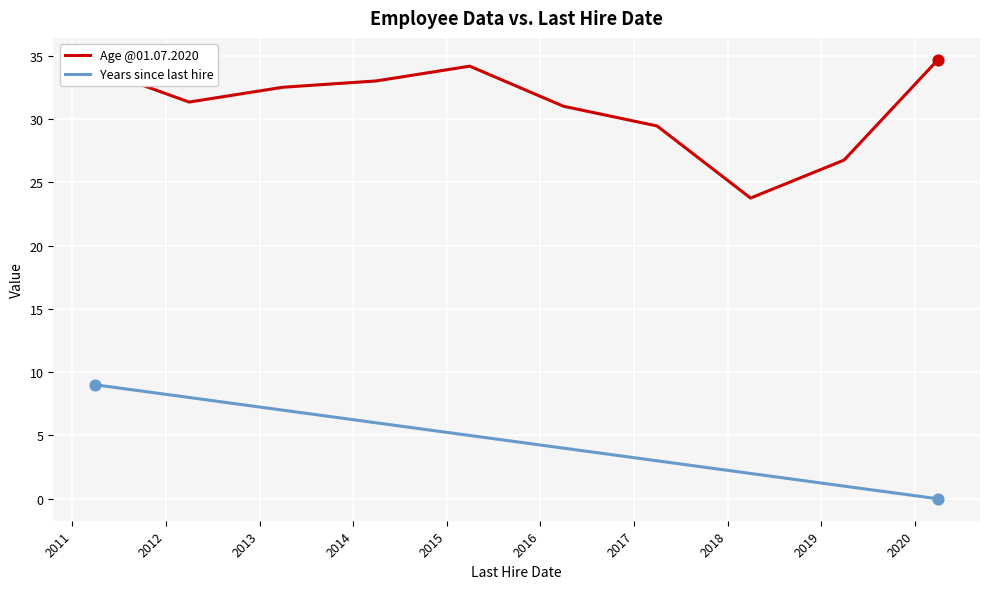

Which series has the largest total across all categories?

Age @01.07.2020